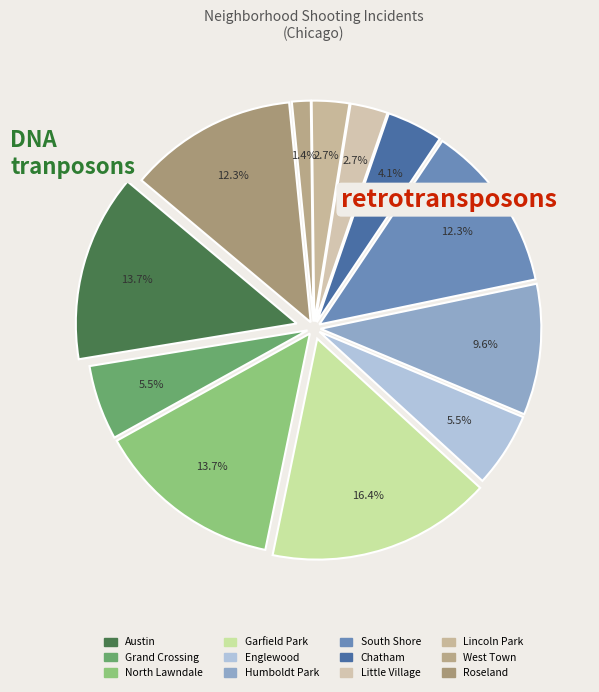

To the nearest percent, what portion does Lincoln Park represent?

3%